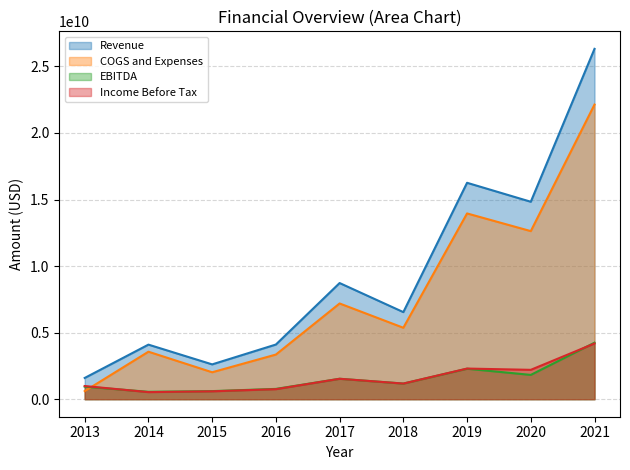

Where is the first local maximum for COGS and Expenses?

2014